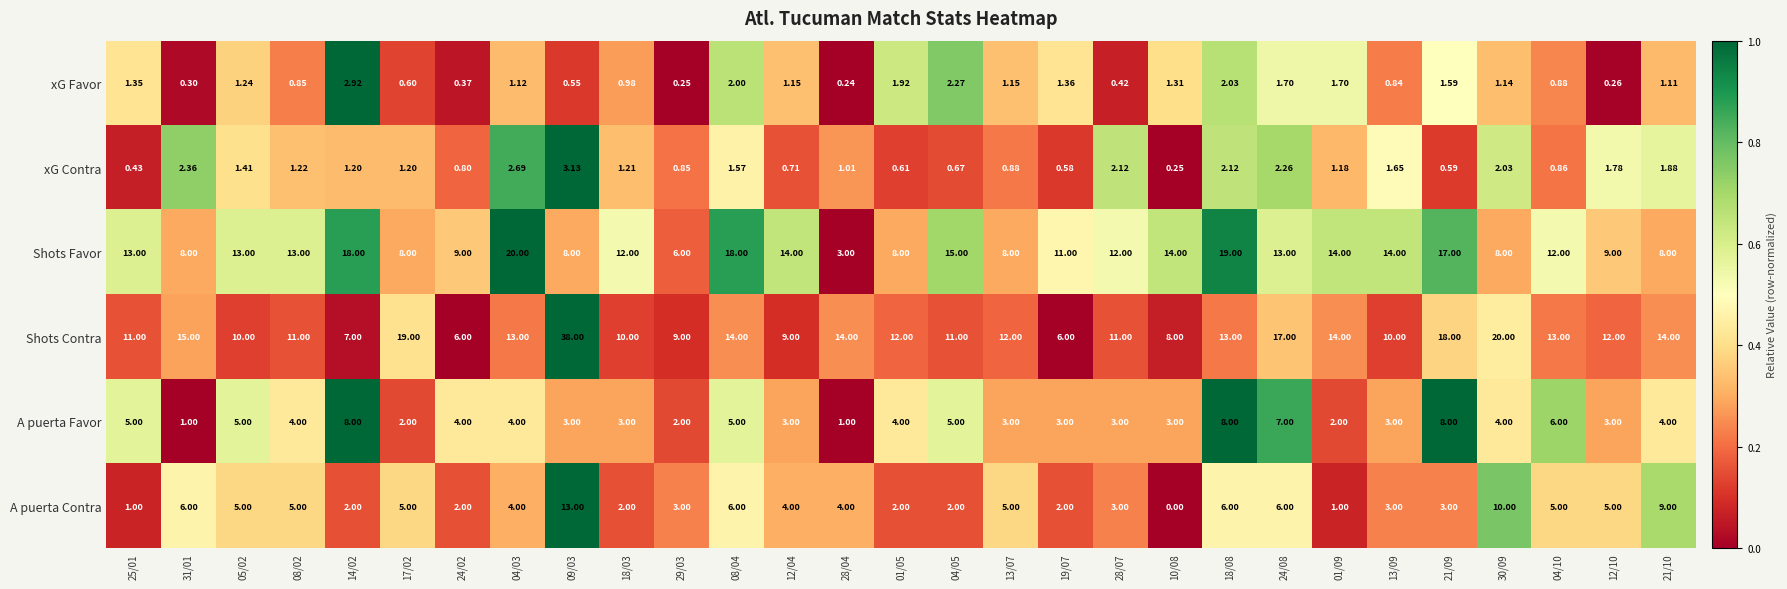

Which series has the largest range (max minus min)?

Shots Contra